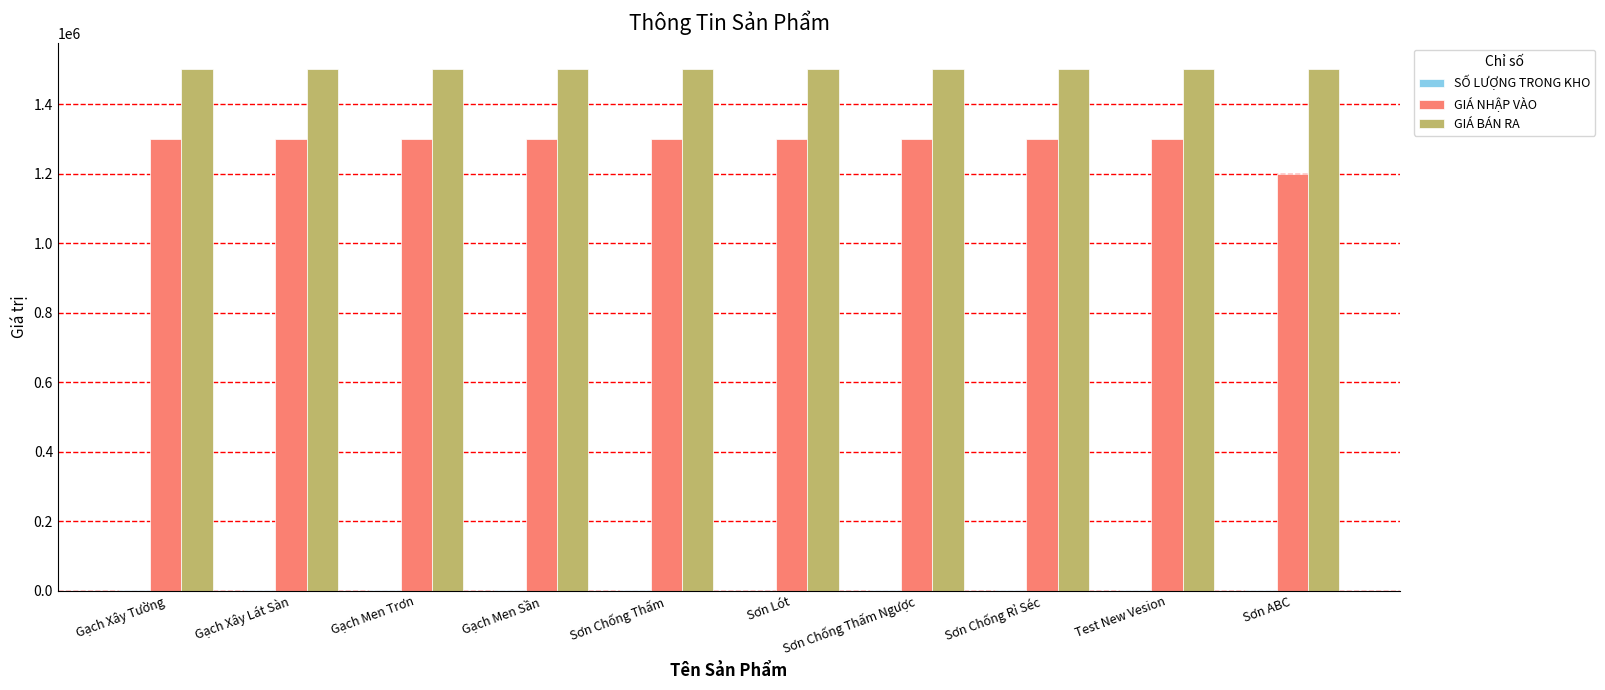

What is the maximum value for GIÁ NHẬP VÀO?

1300000